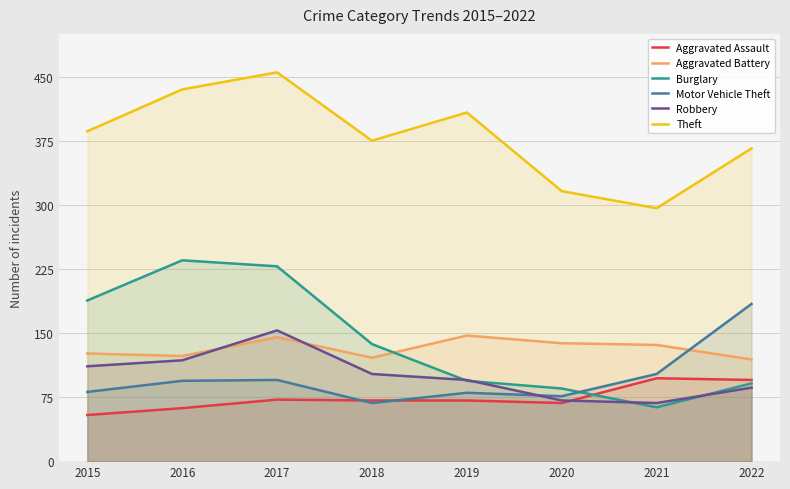

What is the maximum value for Motor Vehicle Theft?

184